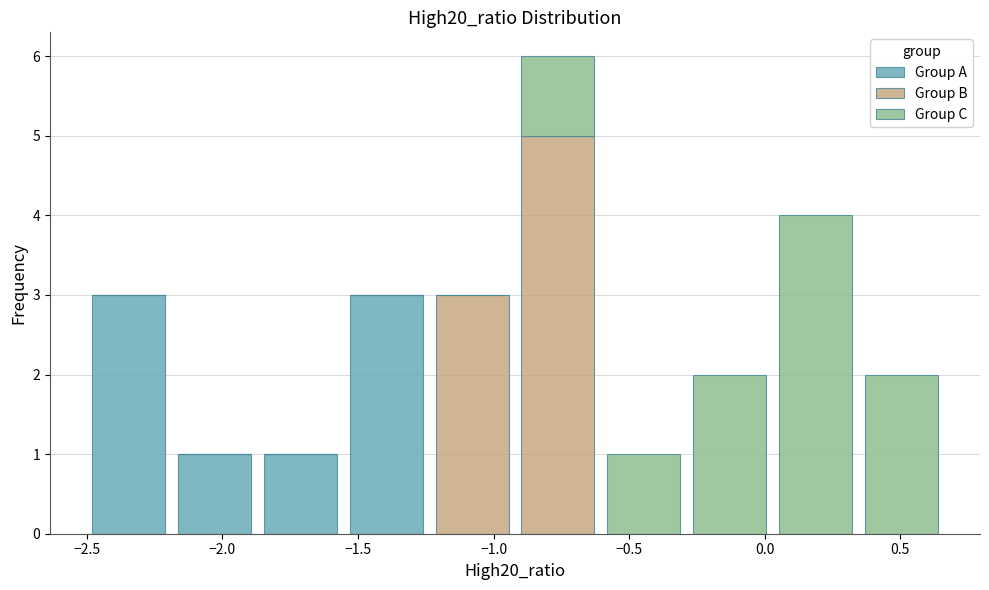

Reading left to right, list every stacked bar in this chart as the range it spans on the x-axis followed by its total height. Neither the bar edges nor the heights are printed on the chart, so give them approximately, as read against the axes.

-2.50 to -2.20: 3
-2.20 to -1.85: 1
-1.85 to -1.55: 1
-1.55 to -1.25: 3
-1.25 to -0.90: 3
-0.90 to -0.60: 6
-0.60 to -0.30: 1
-0.30 to 0.05: 2
0.05 to 0.35: 4
0.35 to 0.65: 2